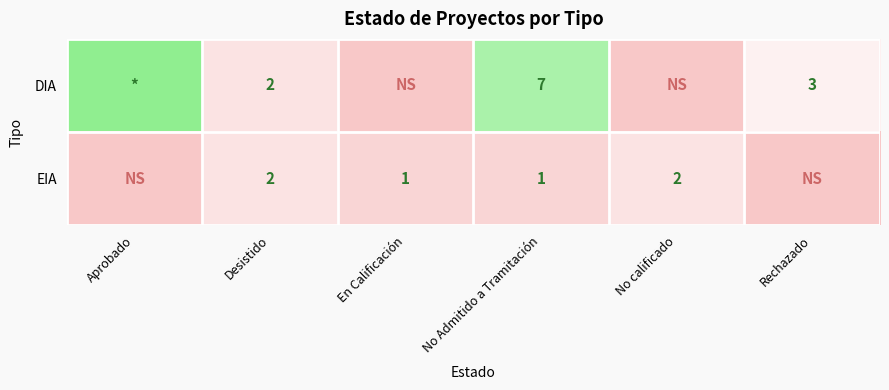

The EIA series shows 1 at En Calificación. True or false?

True